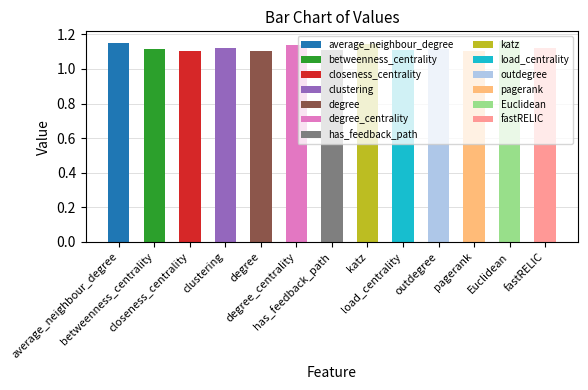

True or false: the data shows 1.9 at has_feedback_path.

False